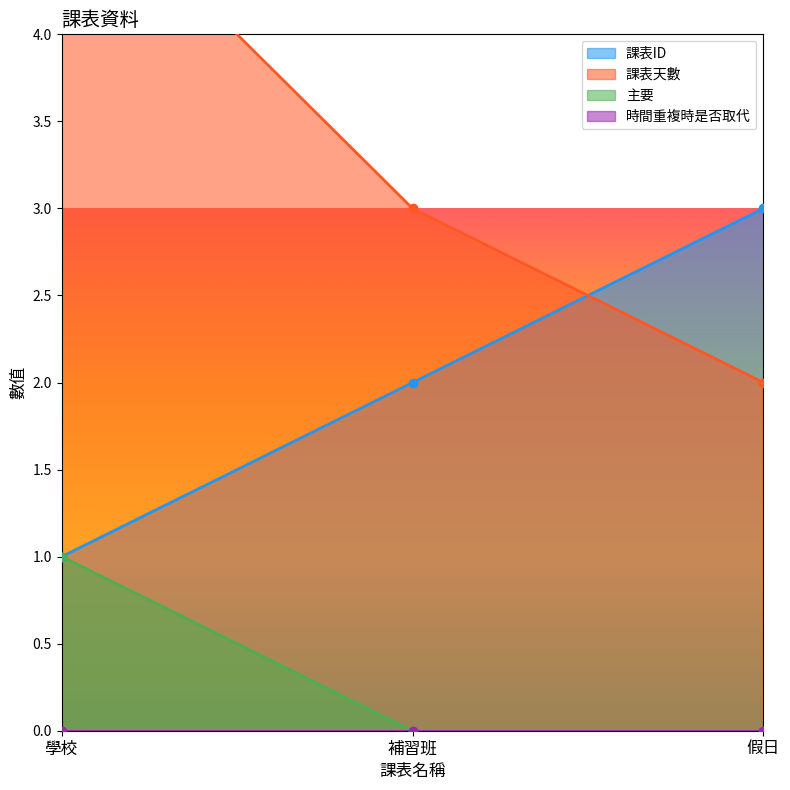

Rank the categories by 課表天數 value from highest to lowest.

學校, 補習班, 假日